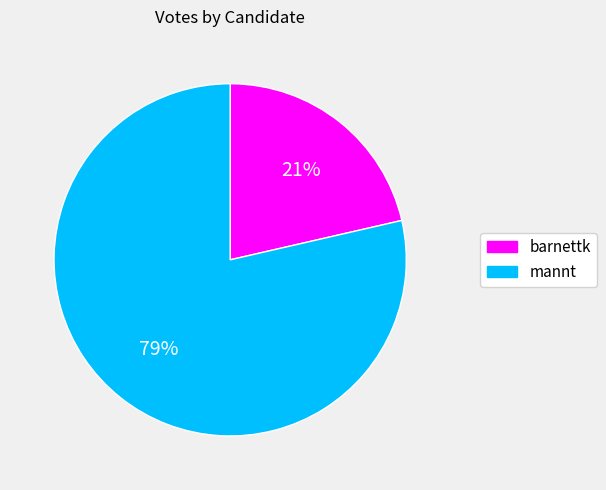

Combined, do barnettk and mannt account for over 50%?

Yes